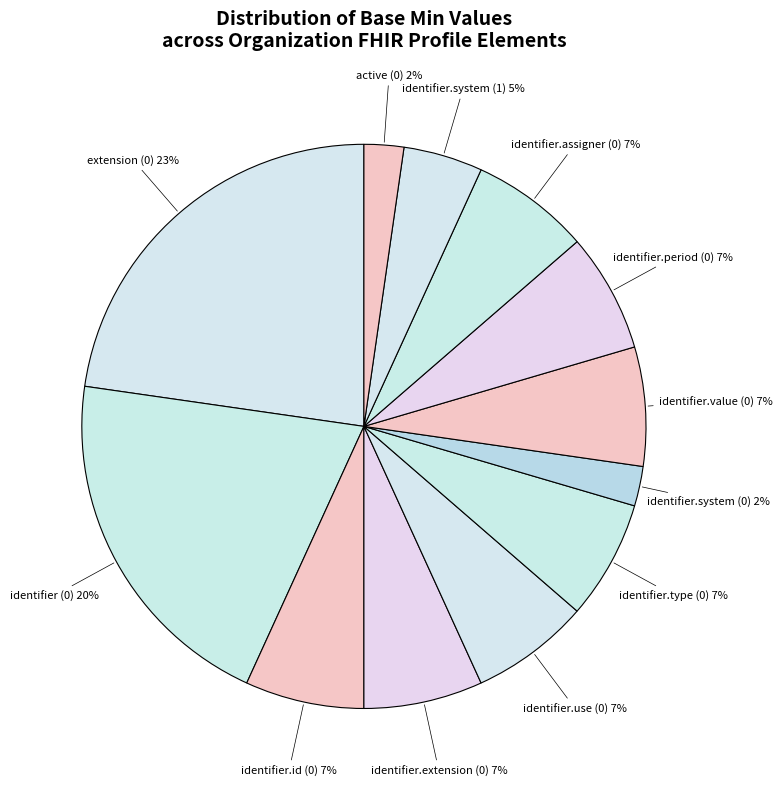

Approximately how many times larger is the value at identifier (0) compared to extension (0)?

0.9